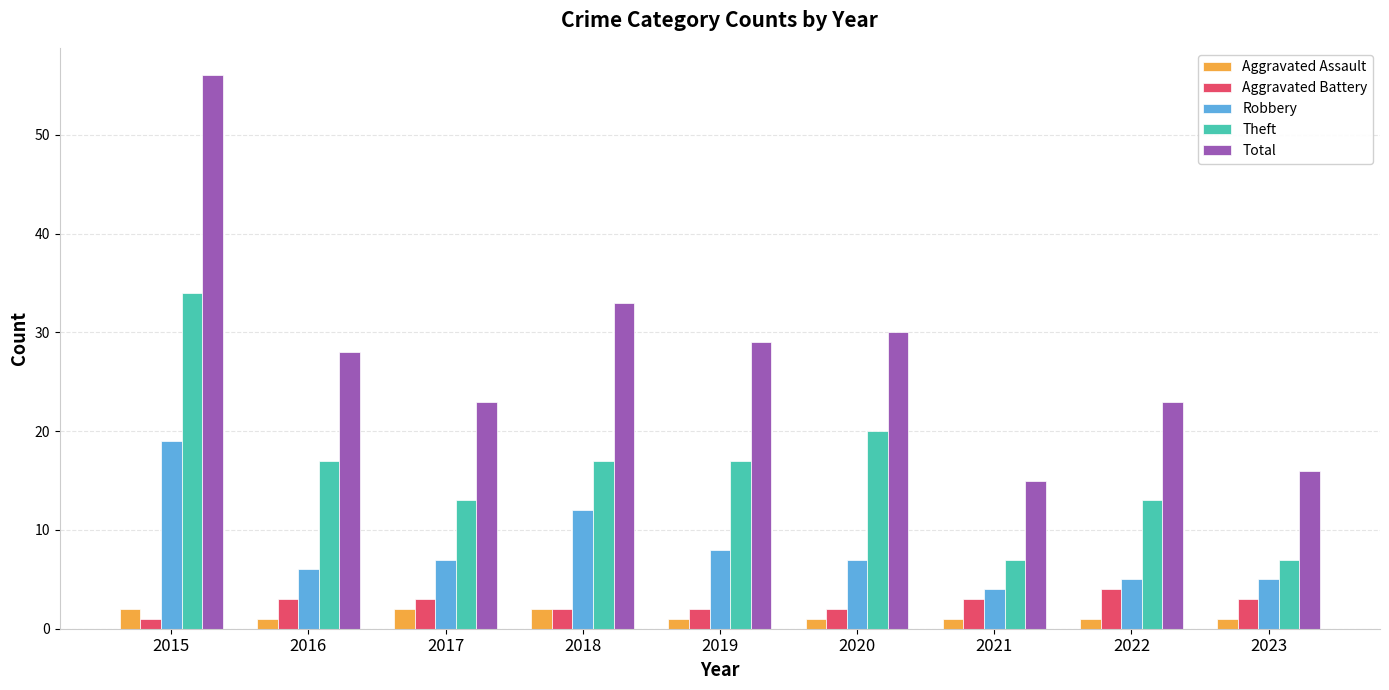

The value of Theft at 2015 is 10. True or false?

False